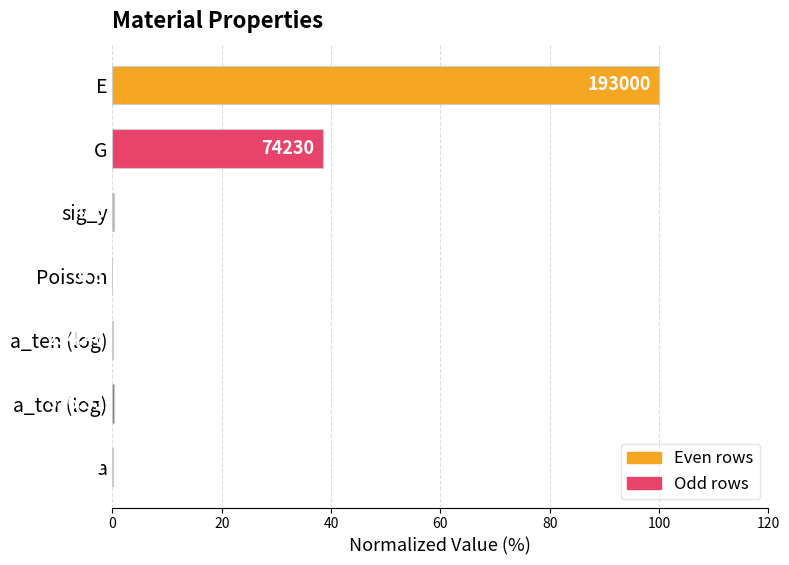

Are the bars horizontal?

Yes